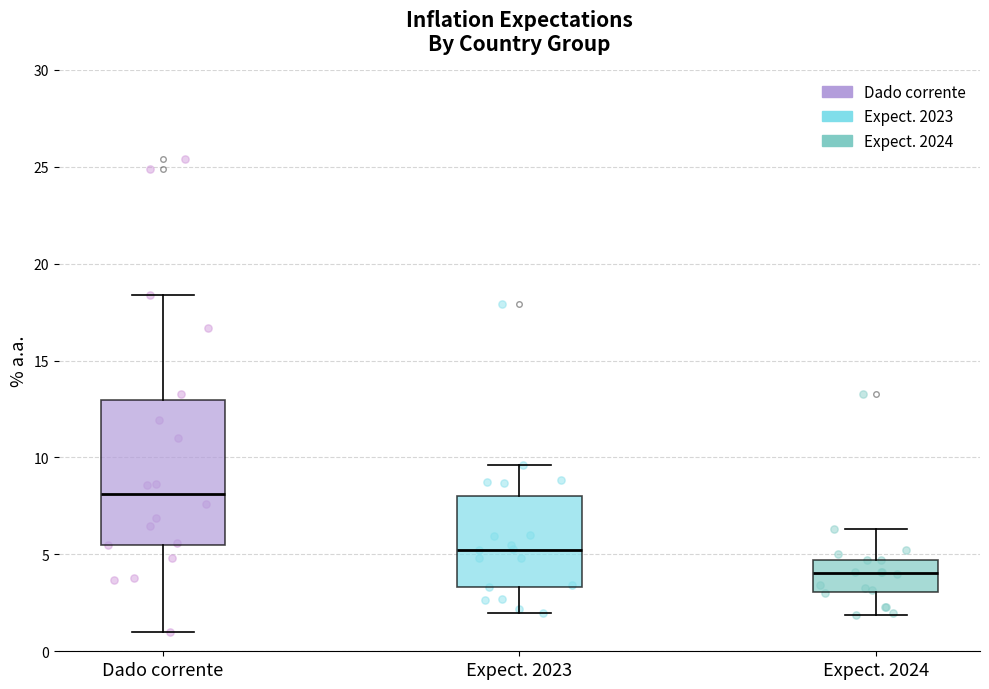

Which box has the highest median line?

Dado corrente